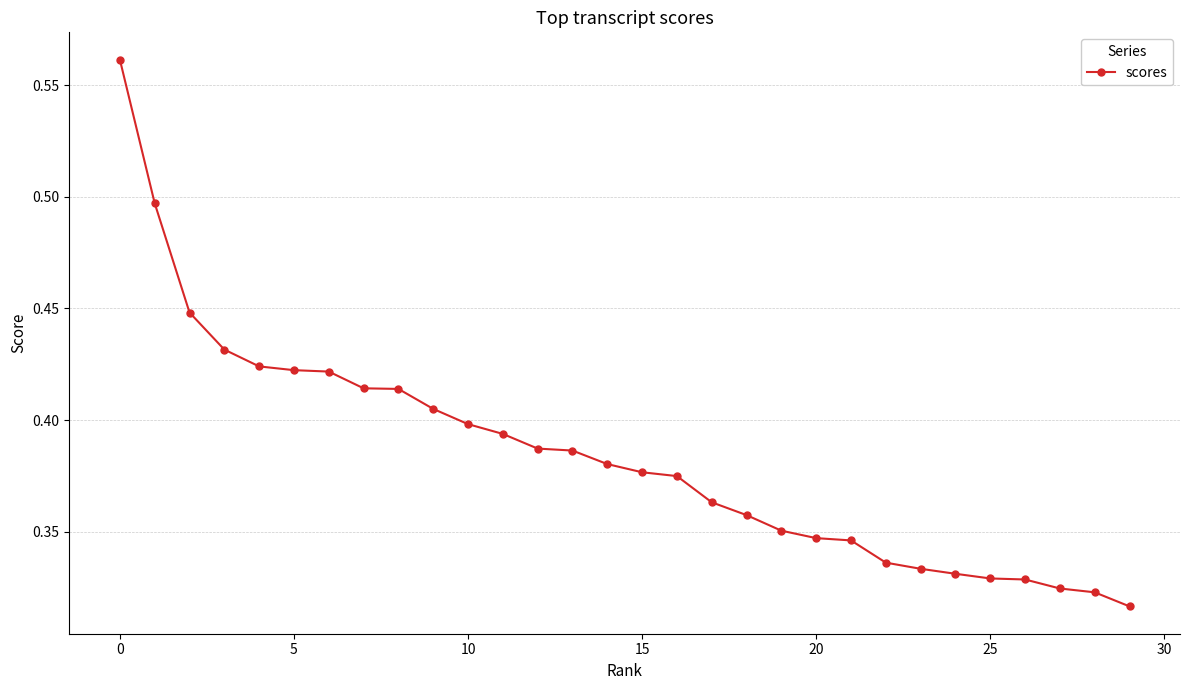

How many values are between 0 and 1?

30